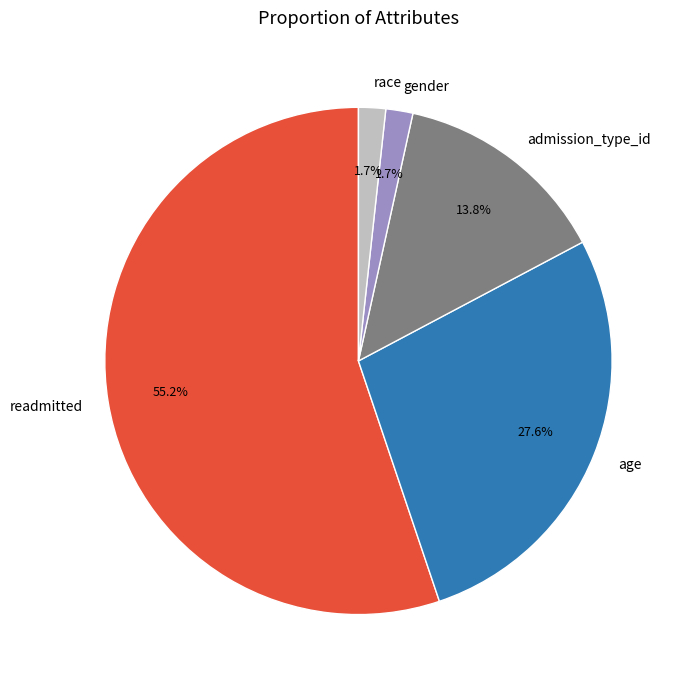

Which category has the biggest portion of the pie?

readmitted